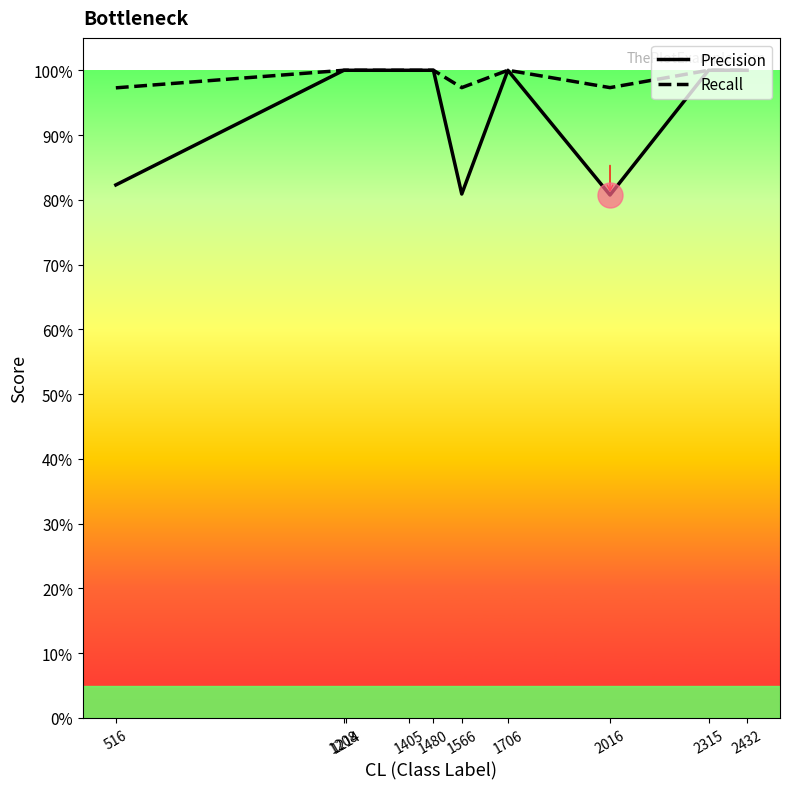

Reading right to left, list all the values displayed in this chart.

Precision: 2432=1.0	2315=1.0	2016=0.8	1706=1.0	1566=0.8	1480=1.0	1405=1.0	1214=1.0	1208=1.0	516=0.8
Recall: 2432=1.0	2315=1.0	2016=1.0	1706=1.0	1566=1.0	1480=1.0	1405=1.0	1214=1.0	1208=1.0	516=1.0